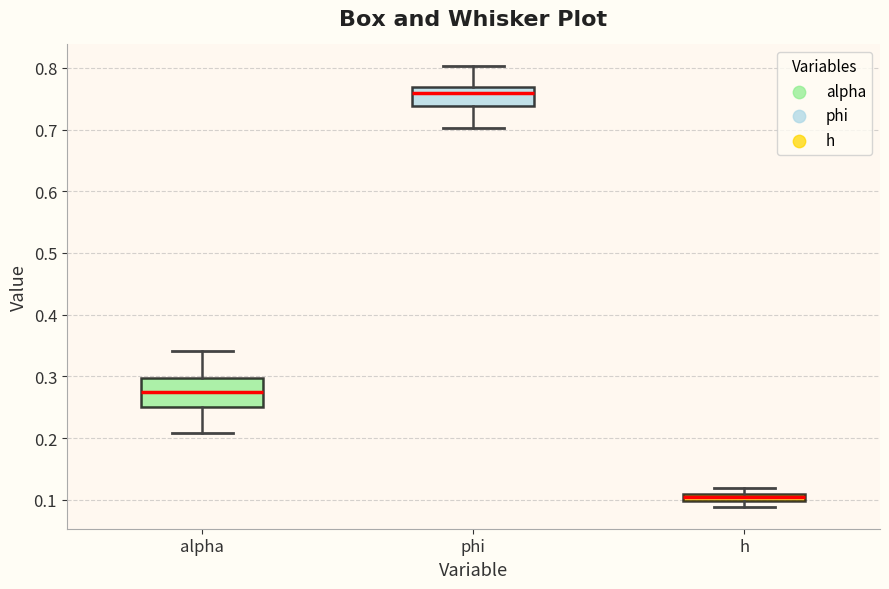

Where is the upper edge of the box for alpha on the y-axis? The values are not printed on the chart, so give them approximately, as read against the axis.

0.30